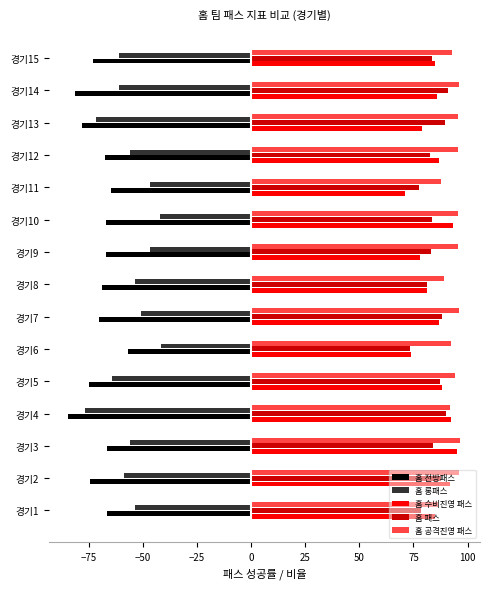

What is the difference between the second highest and second lowest values in the 홈 수비진영 패스 series?

19.2